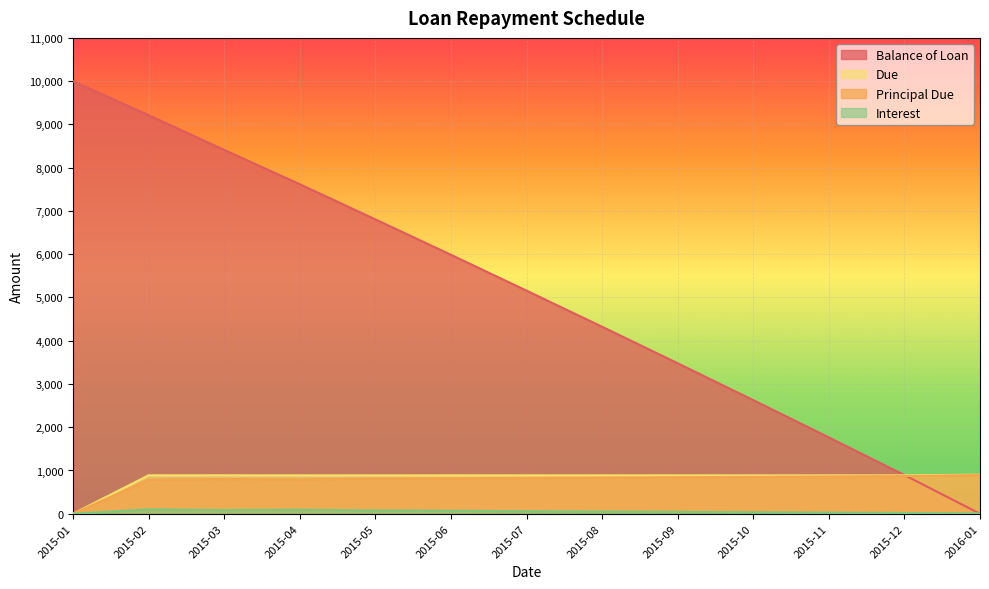

Which series has the largest total across all categories?

Balance of Loan